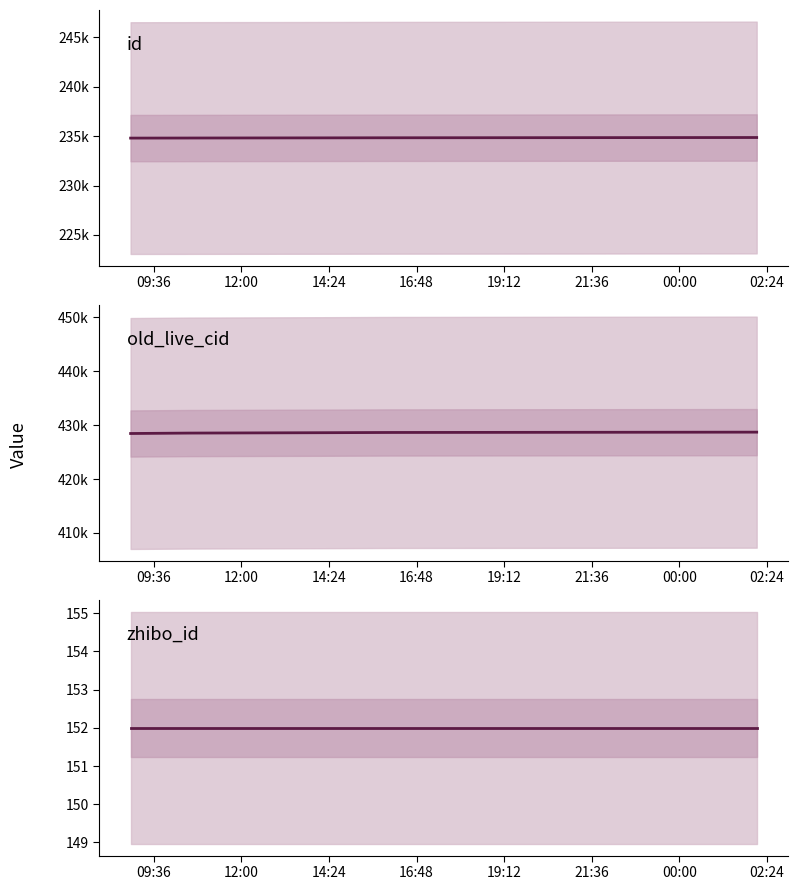

At how many categories does at least one series exceed 265989?

7